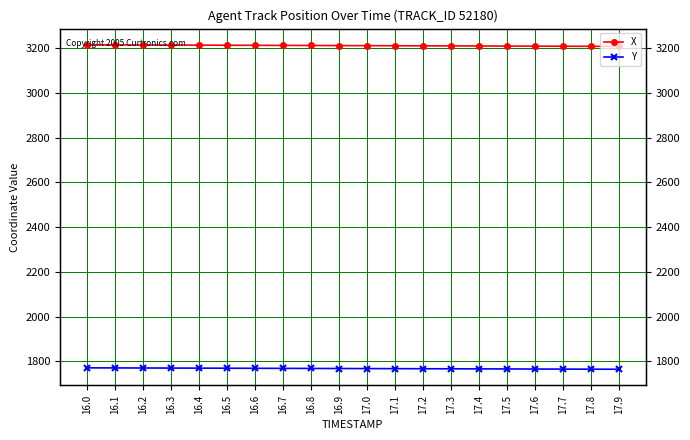

The value of X at 16.3 is 3213.3. True or false?

True